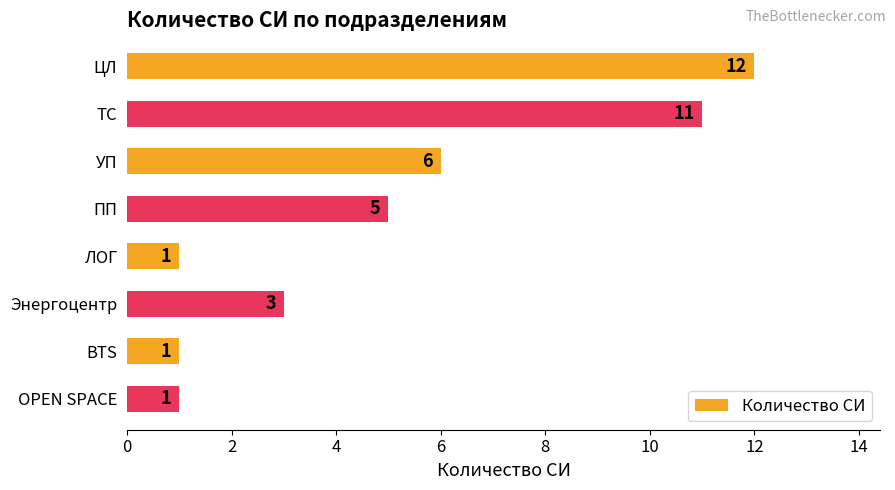

Reading top to bottom, transcribe all the data shown in this chart.

ЦЛ=12	ТС=11	УП=6	ПП=5	ЛОГ=1	Энергоцентр=3	BTS=1	OPEN SPACE=1